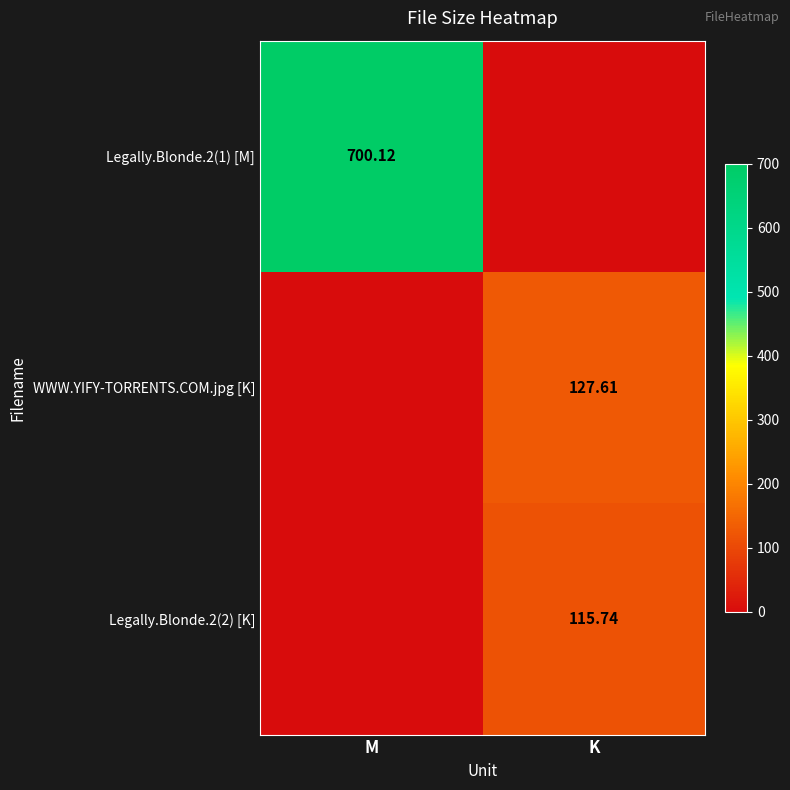

At which category is the sum across all series the highest?

M